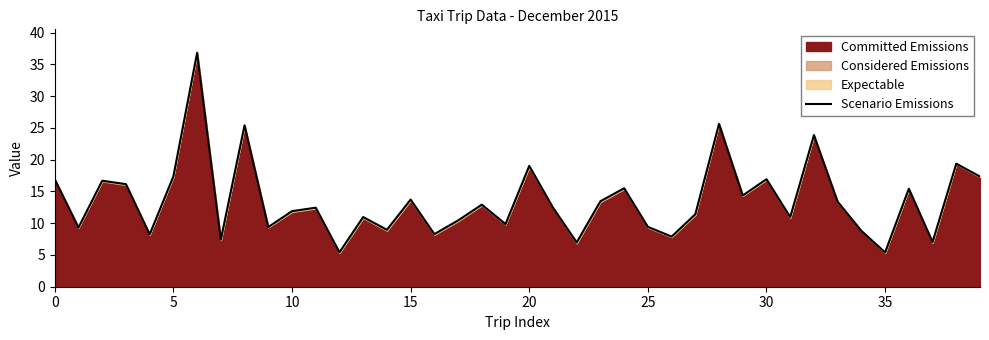

What is the difference between the second highest and second lowest values?

20.2